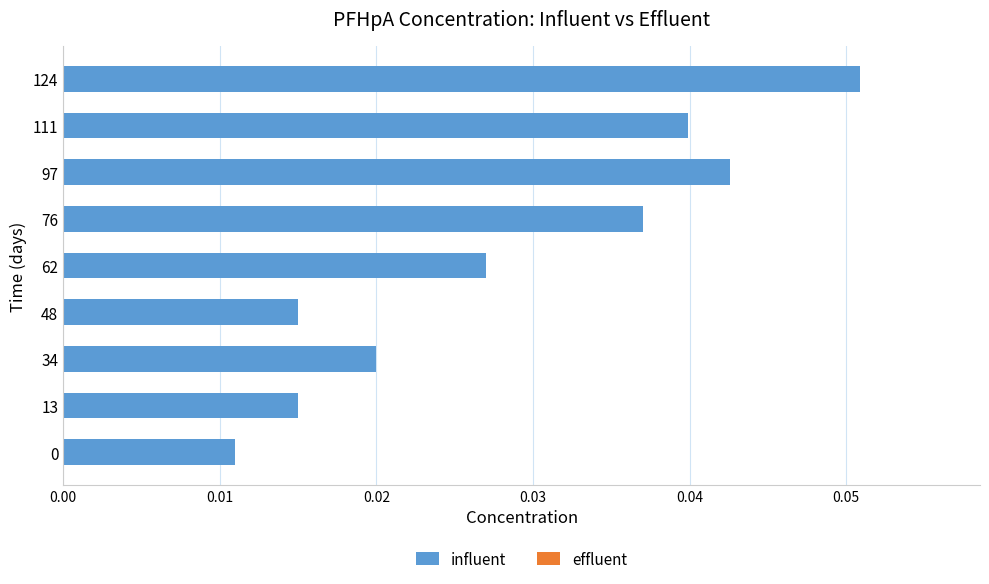

Count the values in the range 0 to 1.

9